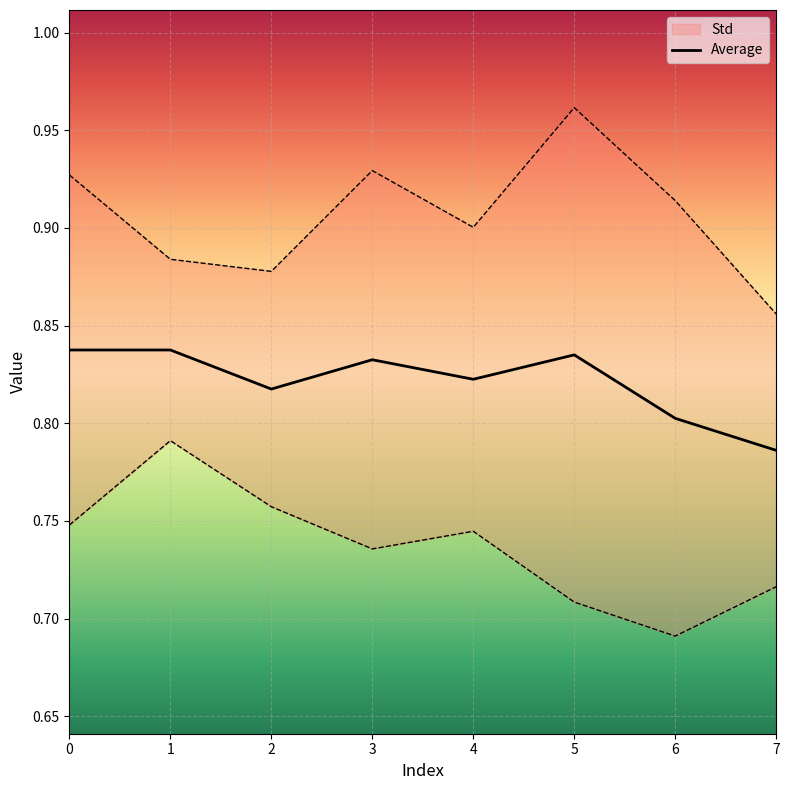

Reading right to left, what are all the values shown in this chart?

7=0.8	6=0.8	5=0.8	4=0.8	3=0.8	2=0.8	1=0.8	0=0.8